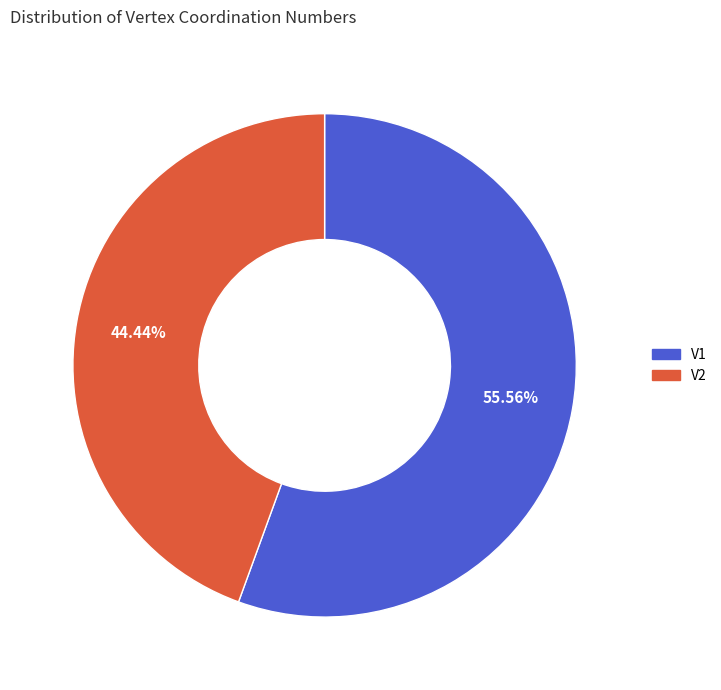

Rank the categories by value from lowest to highest.

V2, V1